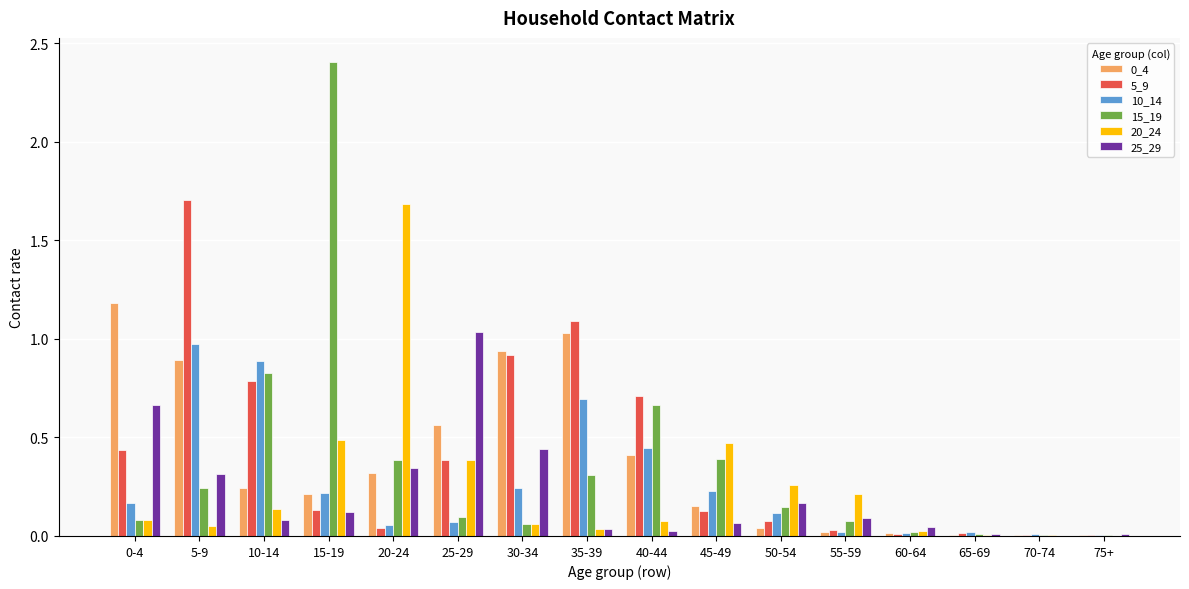

What is the total value across all series at 30-34?

2.7